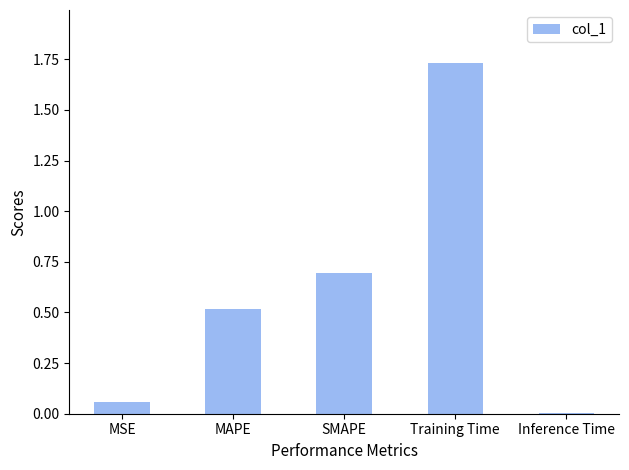

Which label corresponds to the smallest value in the chart?

Inference Time